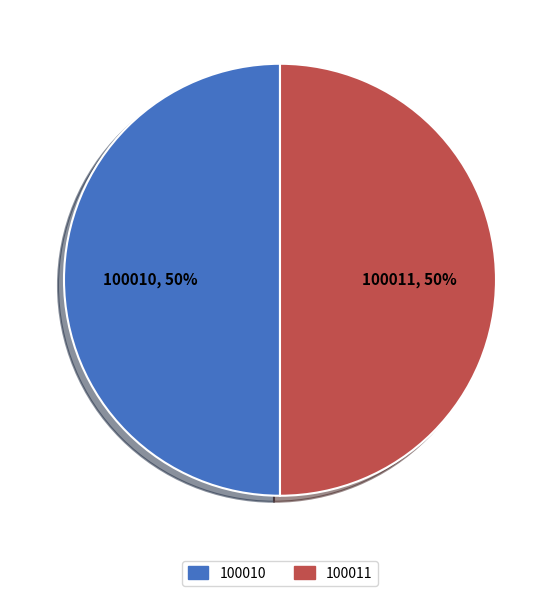

Count the number of slices in the pie.

2